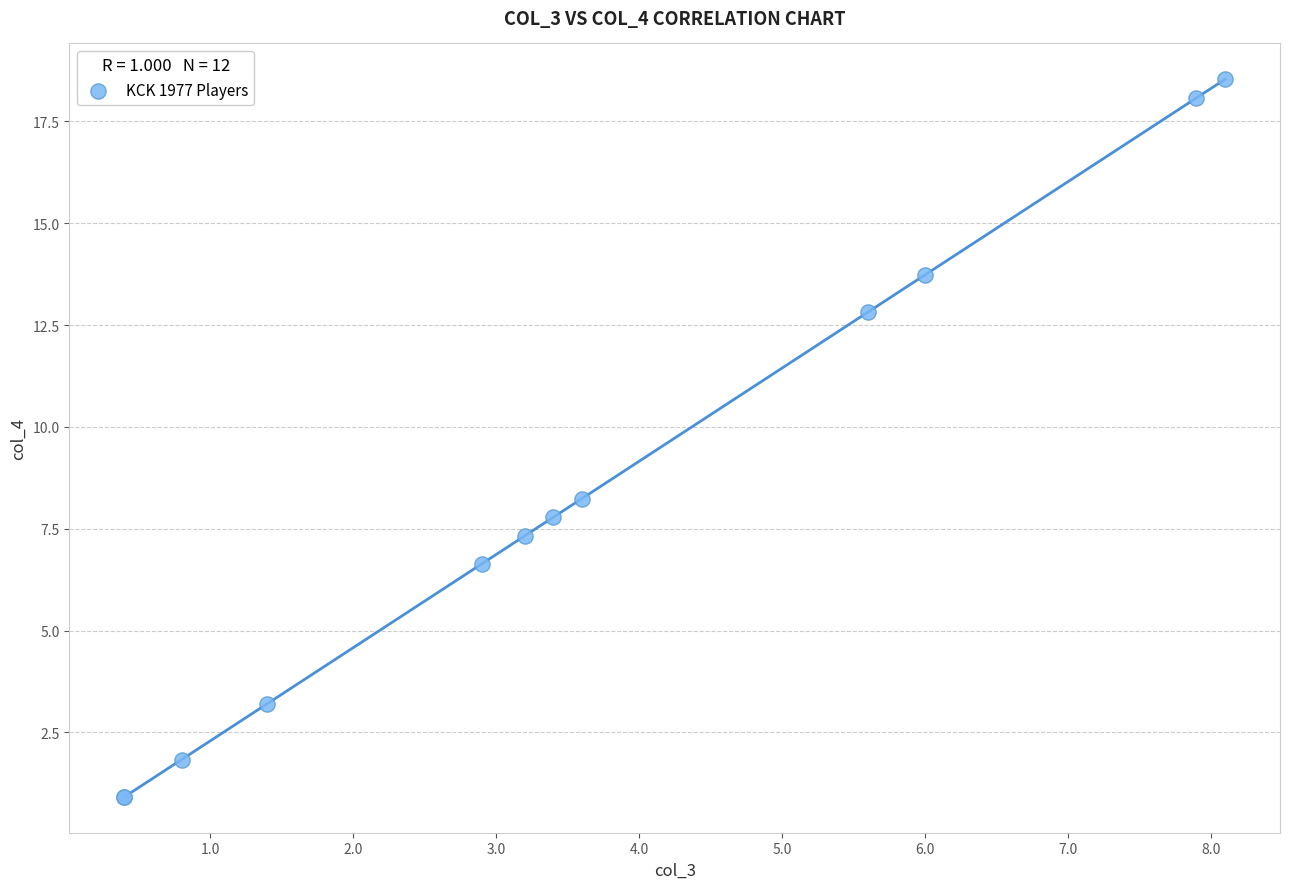

What Y value in the scatter plot is closest to 9?

8.2